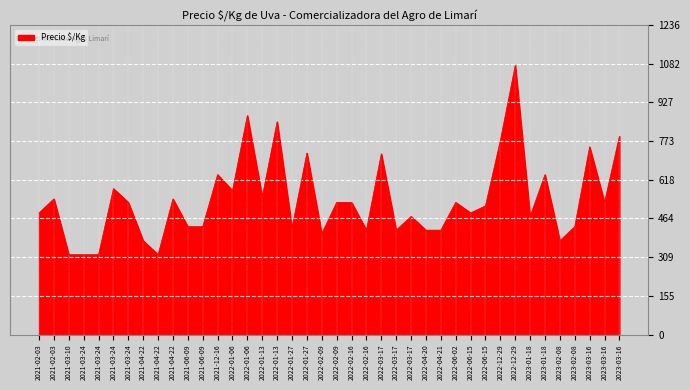

What is the label of the 6th point from the left?

2021-03-24